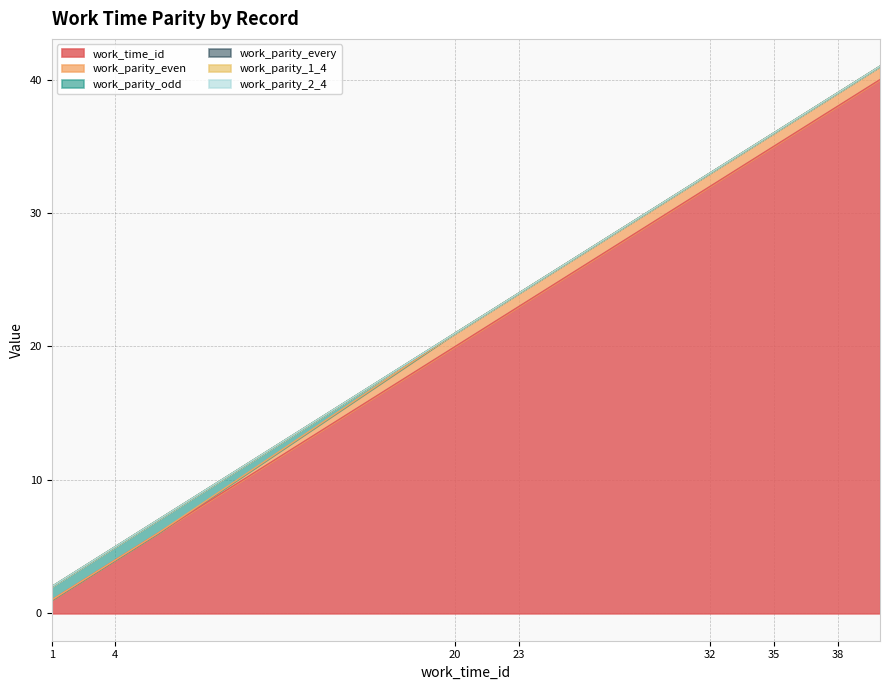

What is the difference between the highest and lowest values at 23?

23